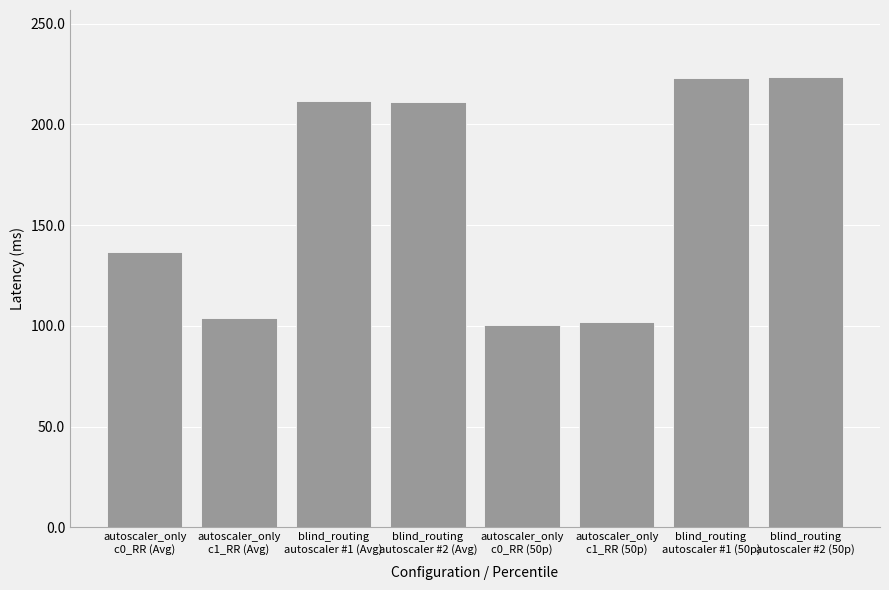

What is the difference between the second highest and minimum values?

122.9